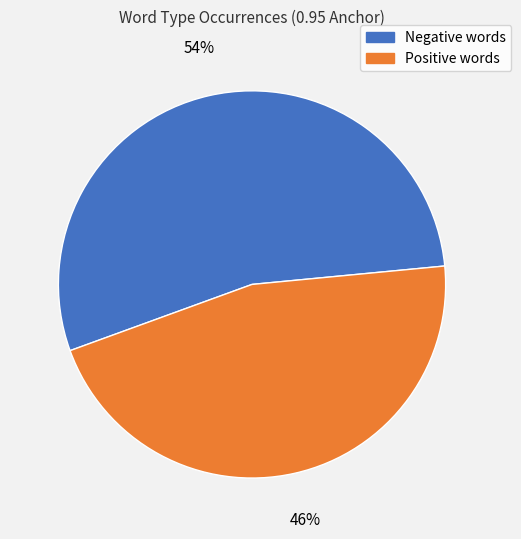

Is there a majority slice in this chart?

Yes